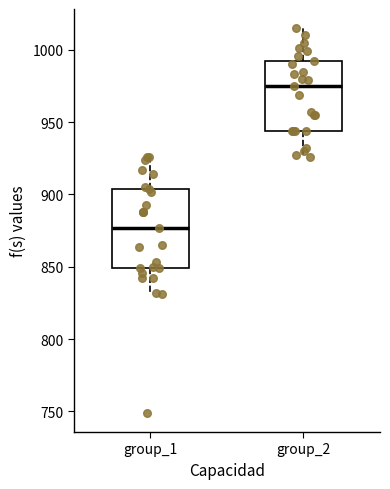

Comparing the boxes themselves (not the whiskers), which one is the tallest?

group_1